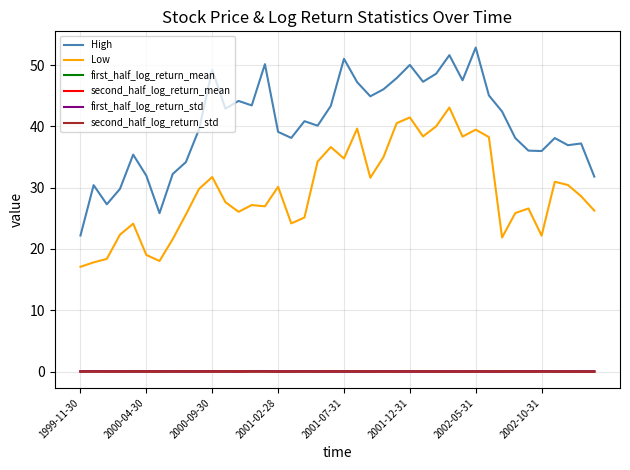

How many categories are shown in the chart?

40